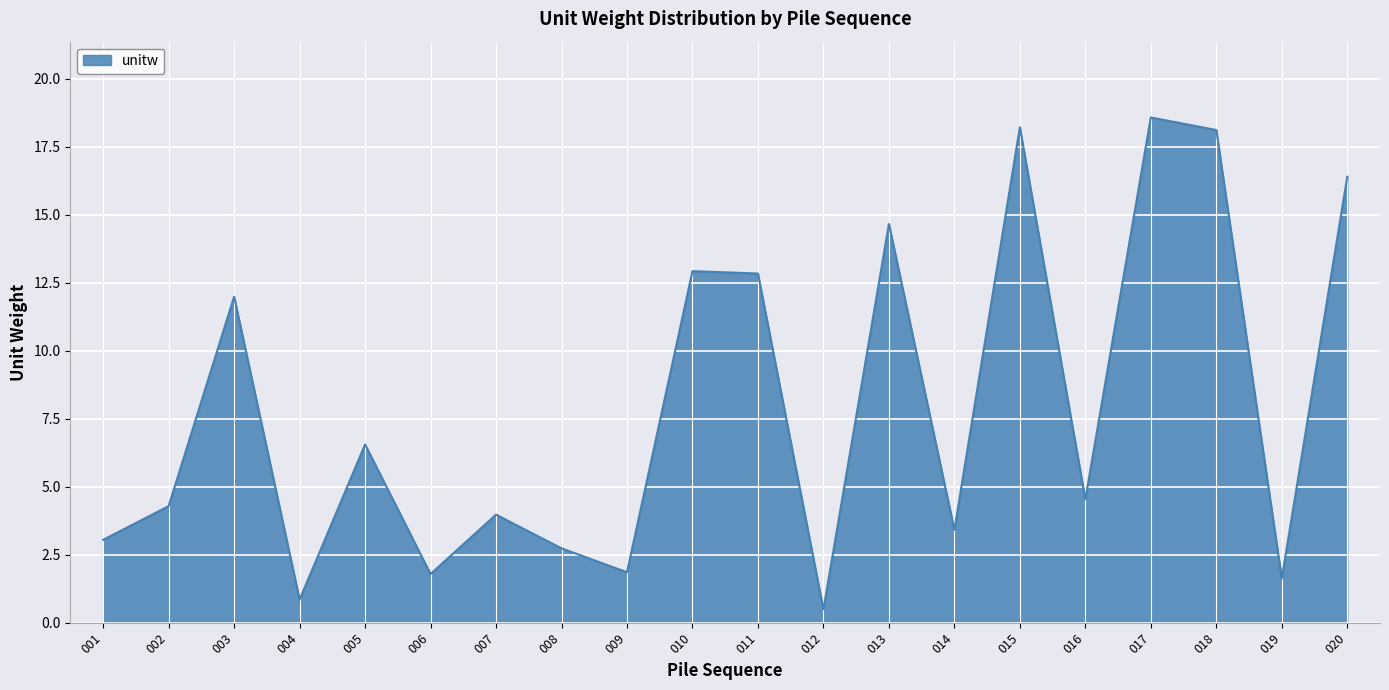

Count the number of data series in this chart.

1